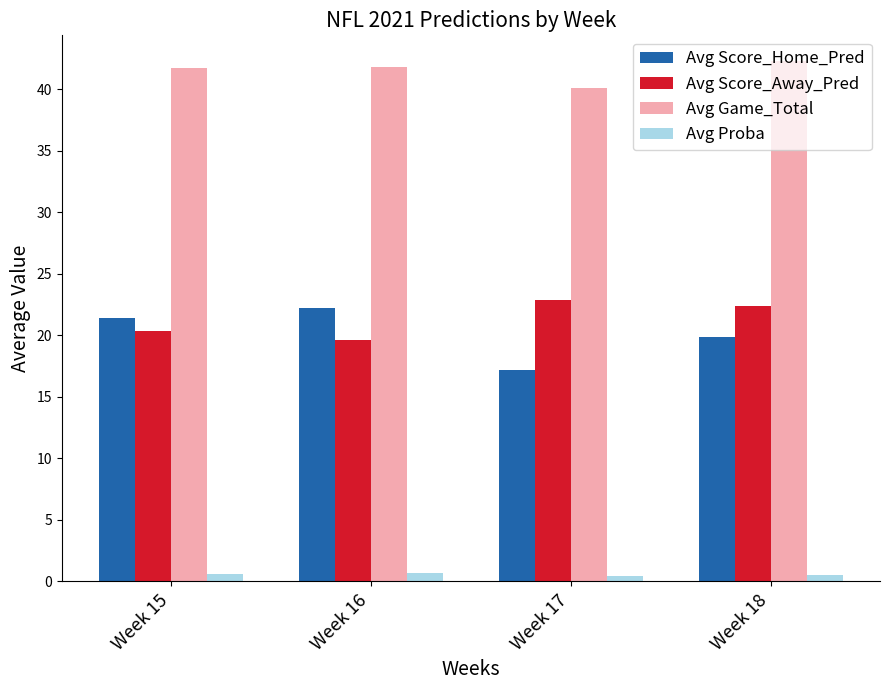

At how many categories does at least one series exceed 32?

4